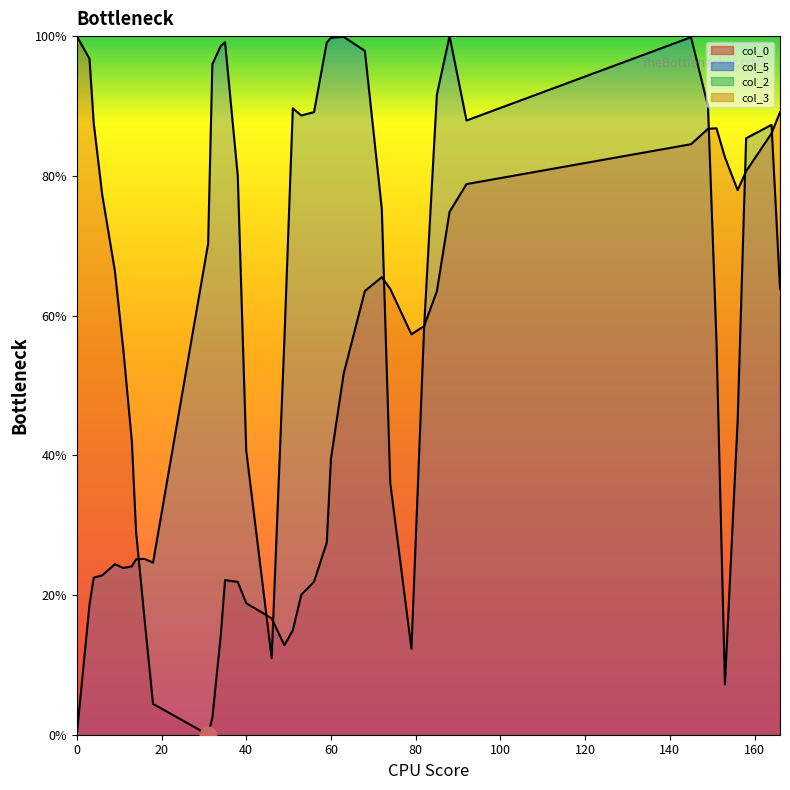

The col_5 series shows 131.1 at 34. True or false?

False